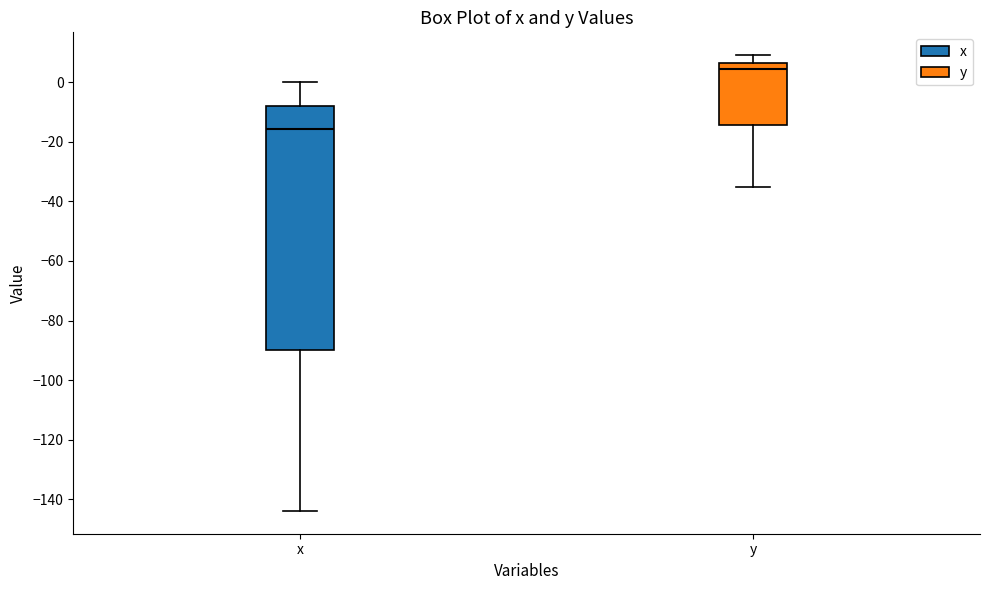

Where does the upper whisker of the box for y end on the y-axis? The values are not printed on the chart, so give them approximately, as read against the axis.

10